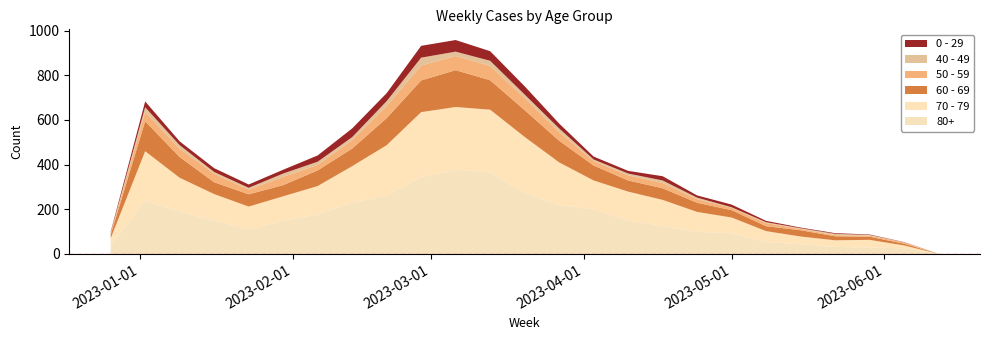

Reading left to right, extract all data points from this chart.

60 - 69: 16	134	93	53	55	50	70	79	121	142	165	132	120	97	67	50	52	41	33	22	28	18	14	8	0
70 - 79: 32	223	152	119	102	110	127	163	226	291	281	281	252	192	130	130	116	89	70	49	34	30	34	13	0
80+: 38	237	189	149	110	148	177	230	261	344	377	365	272	218	199	149	126	99	93	53	44	31	29	25	0
0 - 29: 4	26	17	17	15	17	28	39	36	53	52	43	37	22	13	12	19	10	12	6	3	3	2	1	0
40 - 49: 4	21	16	8	8	15	14	13	22	35	19	23	16	16	7	8	11	7	2	4	3	6	3	1	0
50 - 59: 5	42	37	38	21	37	25	38	54	67	64	64	54	39	20	23	24	16	11	14	6	5	5	5	1